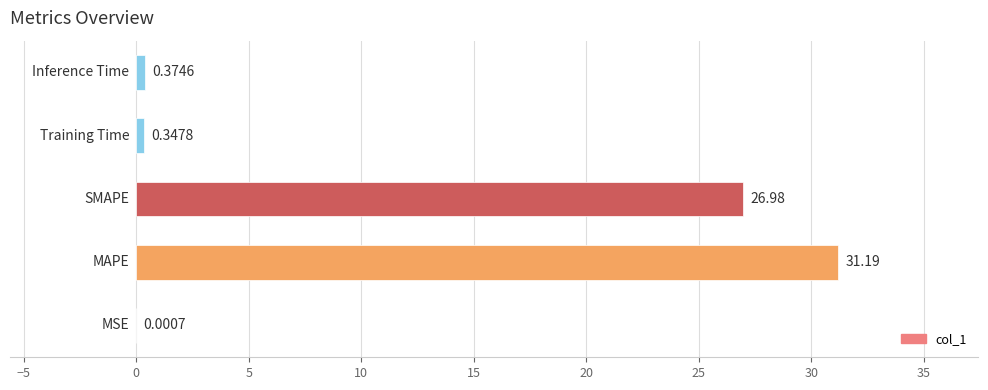

What is the sum of all values?

58.9